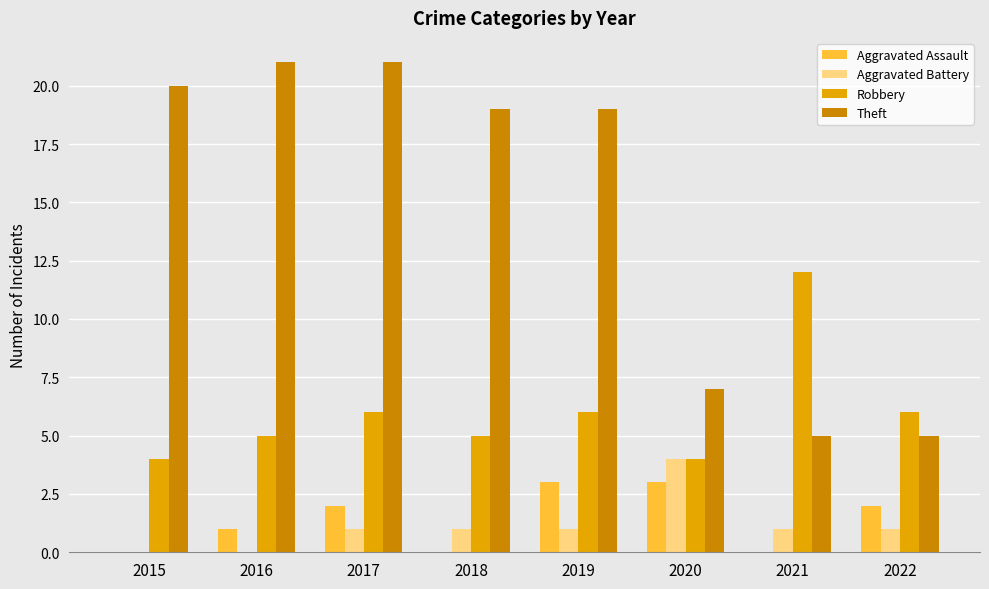

Reading left to right, transcribe all the data shown in this chart.

Aggravated Assault: 0	1	2	0	3	3	0	2
Aggravated Battery: 0	0	1	1	1	4	1	1
Robbery: 4	5	6	5	6	4	12	6
Theft: 20	21	21	19	19	7	5	5